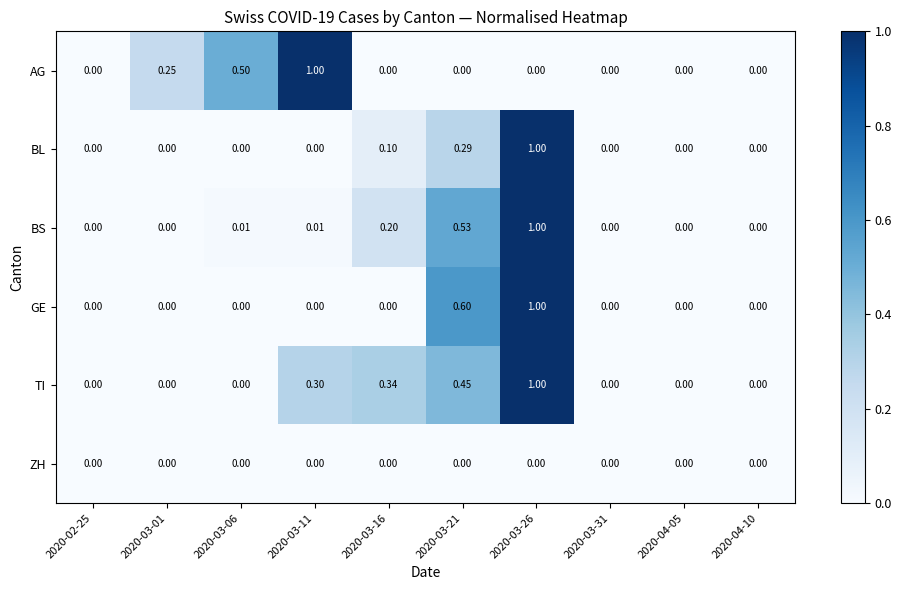

How many series are shown in this chart?

6